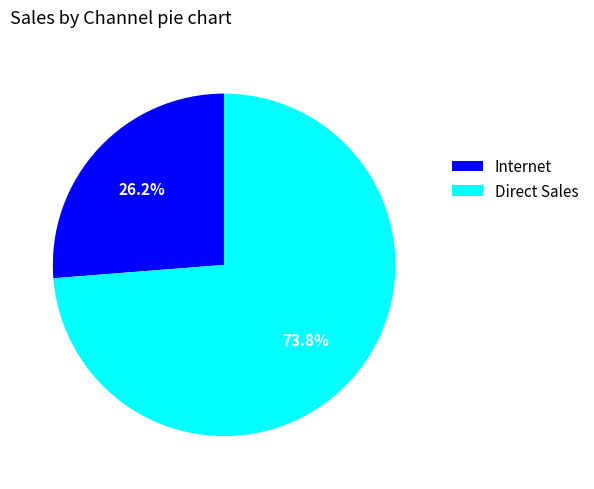

Is it true that Direct Sales is 74% of the pie?

True